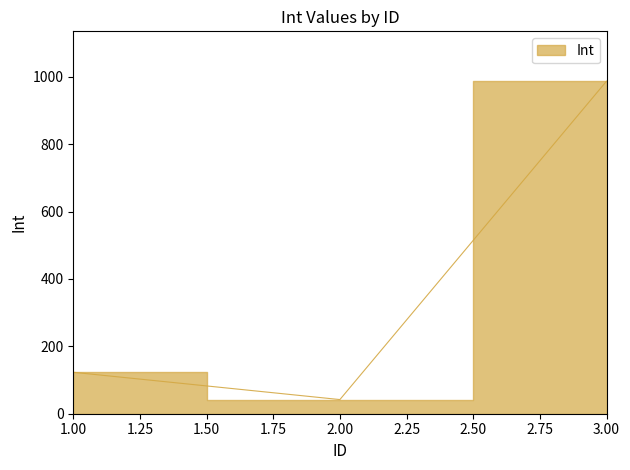

Count the number of data series in this chart.

1